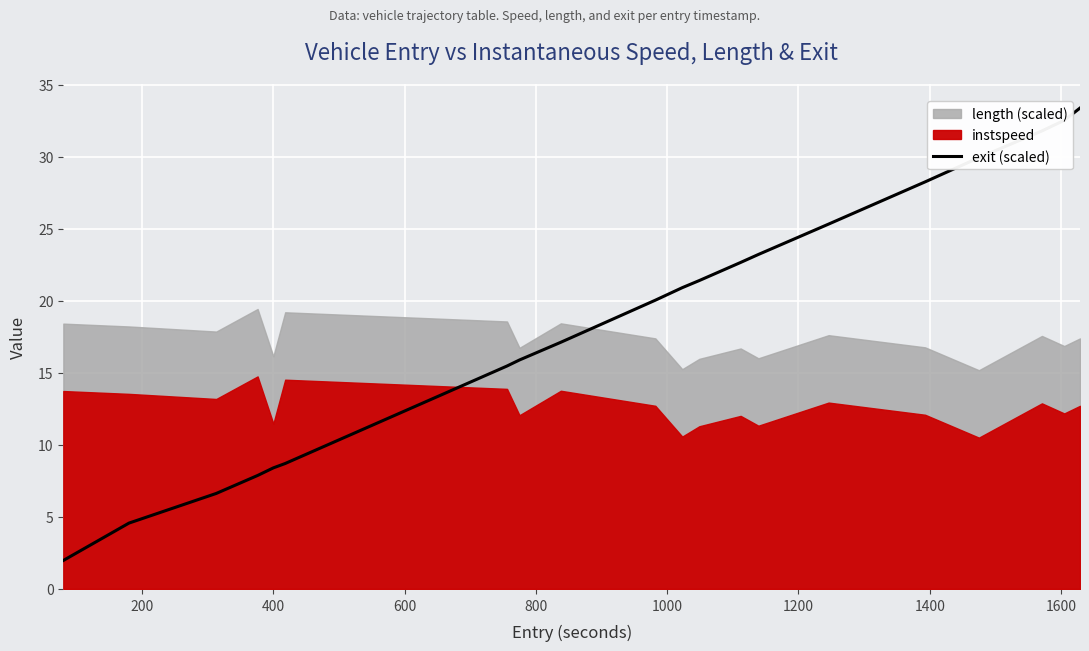

Reading left to right, extract all data points from this chart.

2.0	4.6	6.6	7.9	8.4	8.7	15.5	15.9	17.1	20.0	20.9	21.4	22.7	23.2	25.3	28.2	29.9	31.8	32.5	33.4